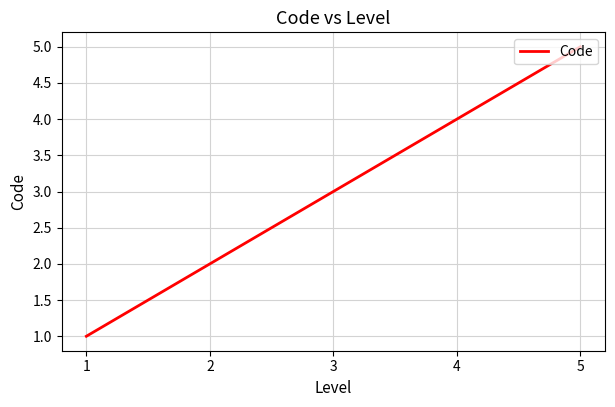

Which label corresponds to the largest value in the chart?

5